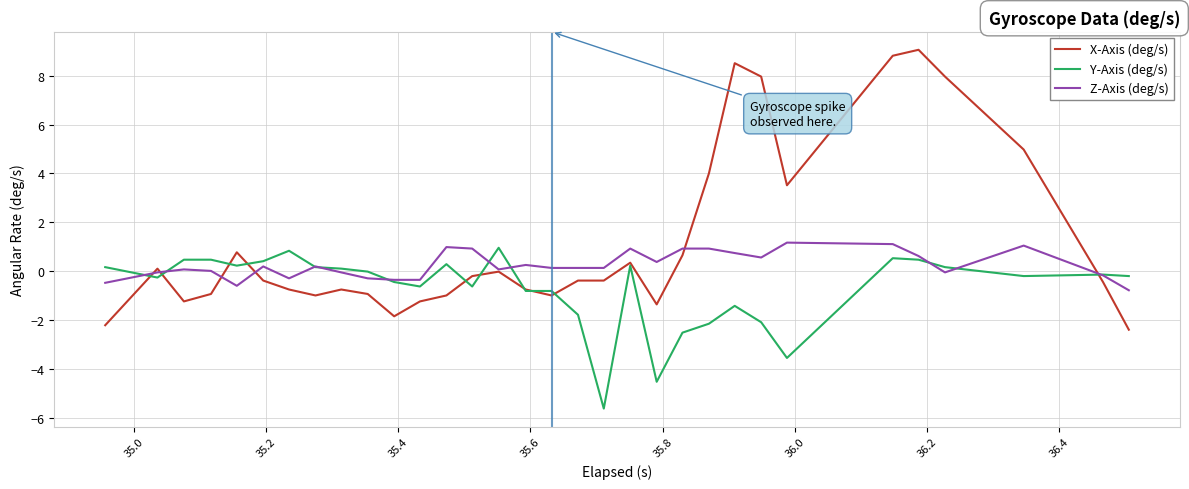

What is the lowest value of the X-Axis (deg/s) series?

-2.4